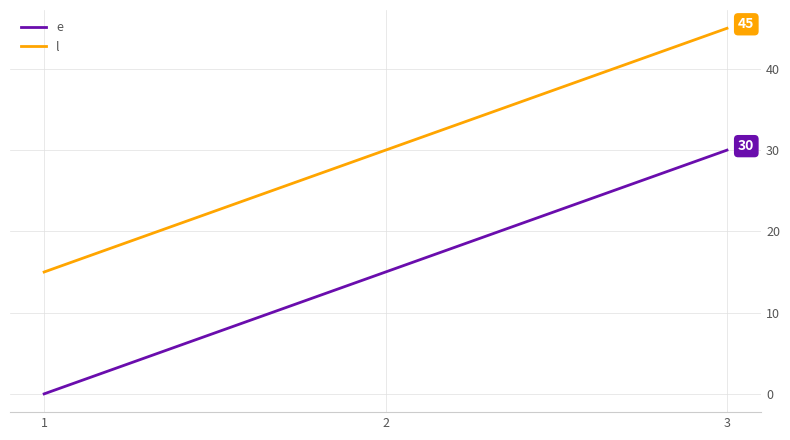

How many lines are shown in the chart?

2